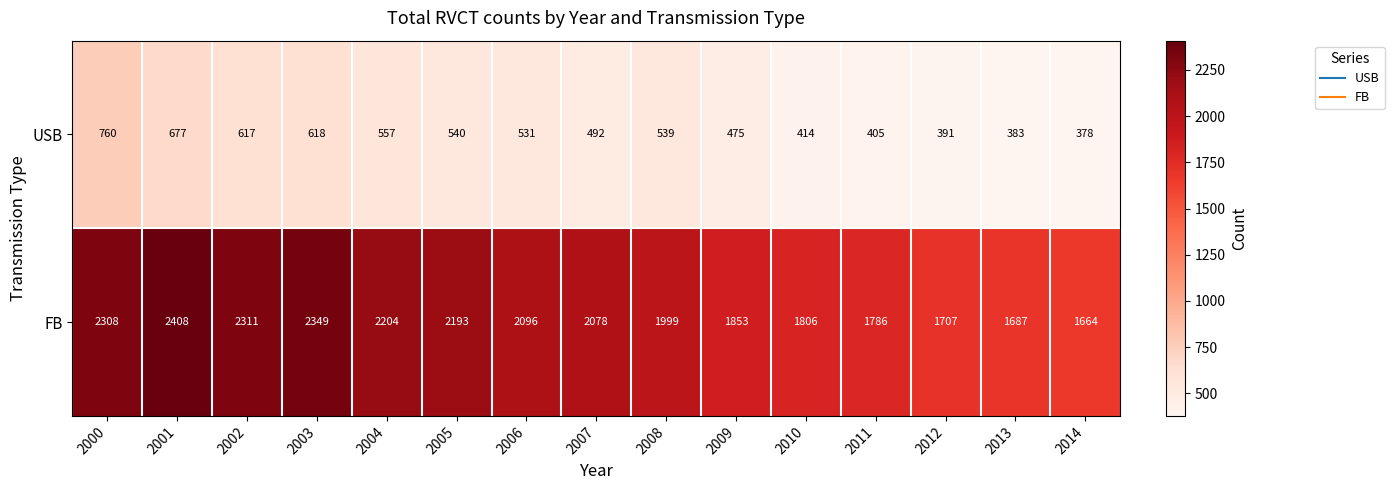

Which series changed the most between 2000 and 2002?

USB